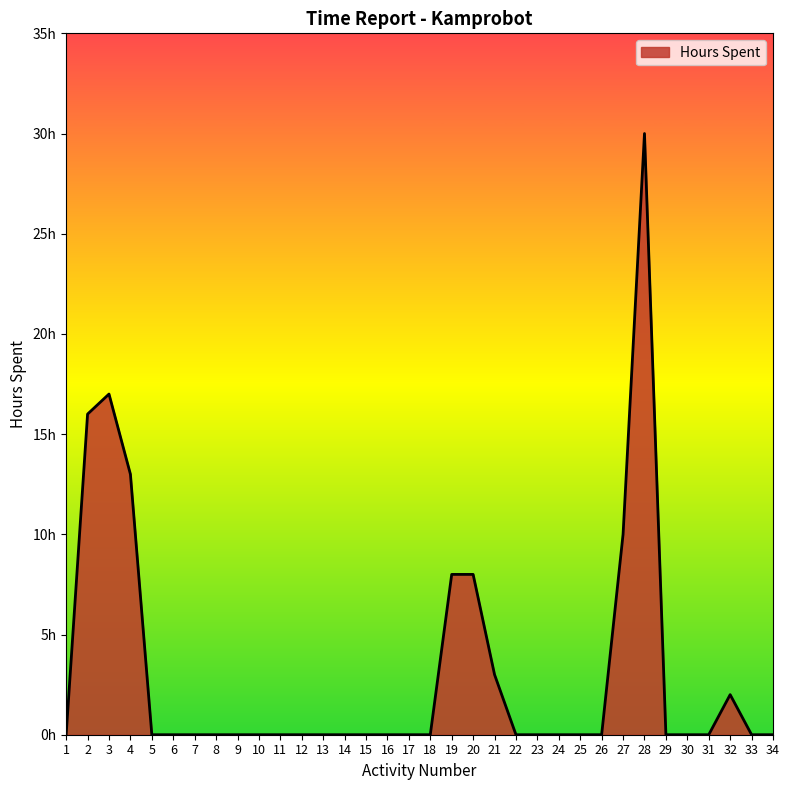

Reading left to right, extract all data points from this chart.

0	16	17	13	0	0	0	0	0	0	0	0	0	0	0	0	0	0	8	8	3	0	0	0	0	0	10	30	0	0	0	2	0	0